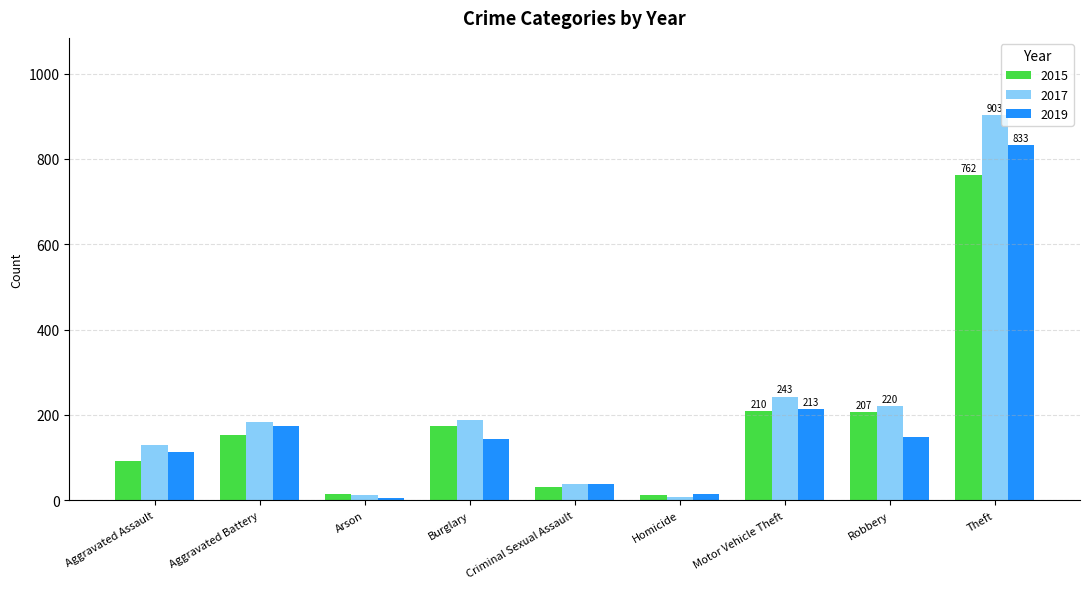

Where is 2019 nearest to the value 419?

Motor Vehicle Theft